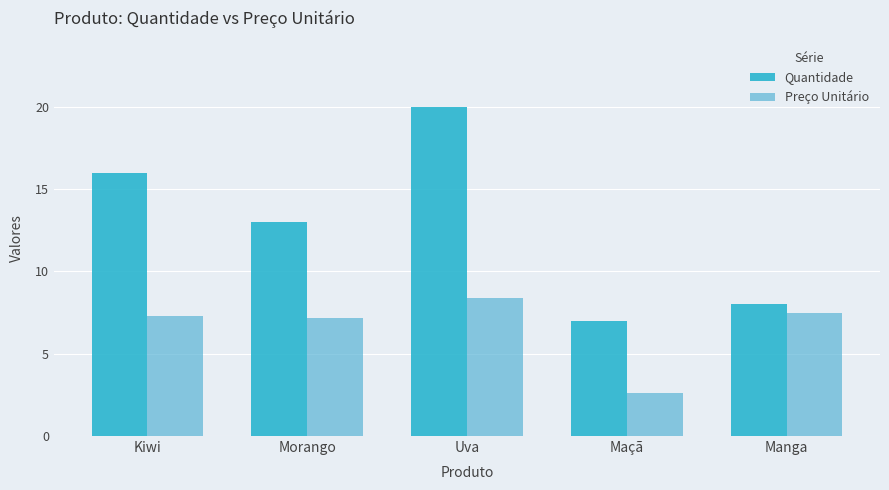

Reading right to left, list all the values displayed in this chart.

Quantidade: 8.0	7.0	20.0	13.0	16.0
Preço Unitário: 7.5	2.6	8.4	7.1	7.3